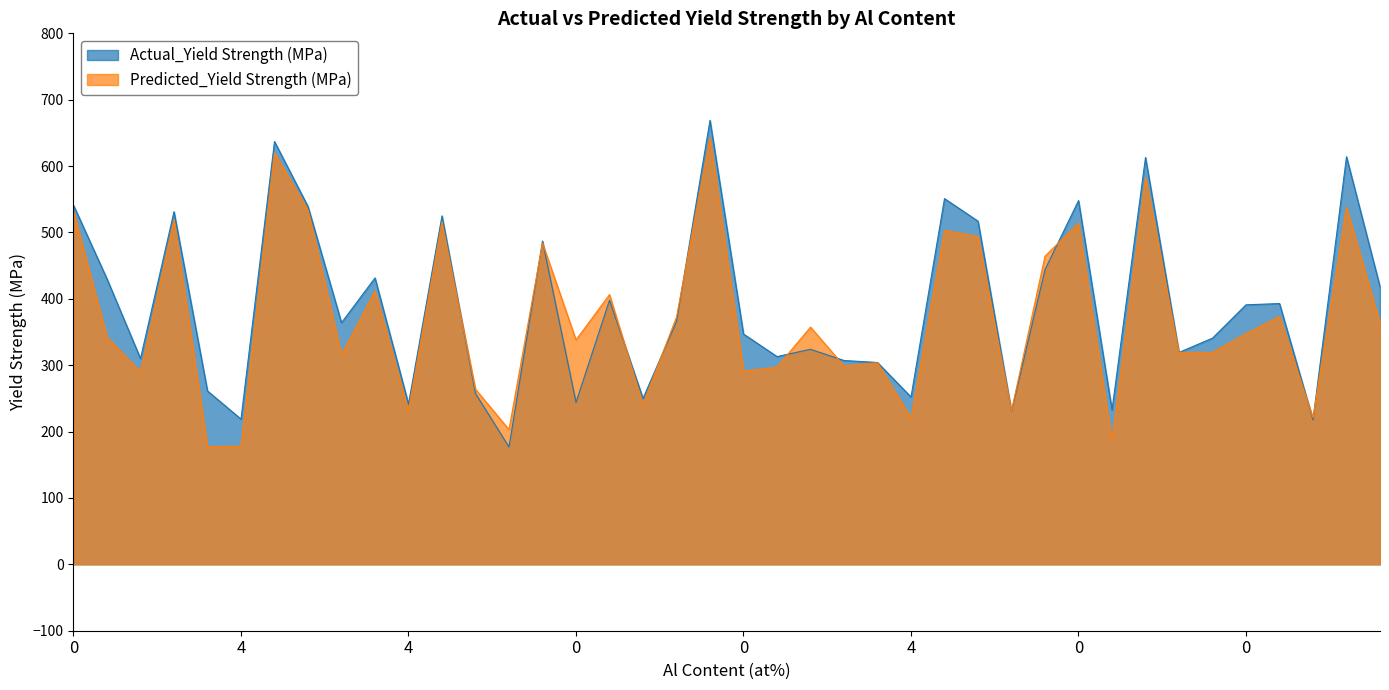

True or false: Actual_Yield Strength (MPa) has more than 1 points higher than both neighbors.

True